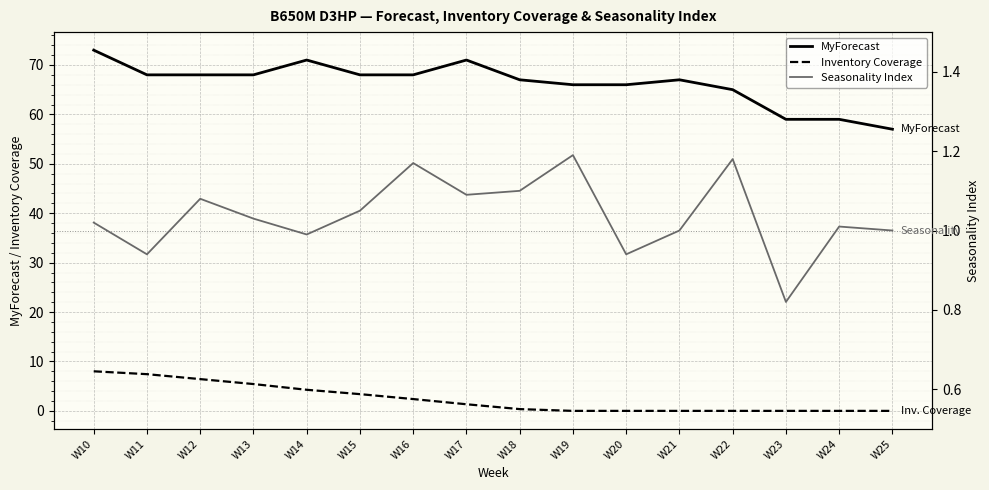

Is the value of MyForecast at W18 greater than the value of Seasonality Index at W20?

Yes